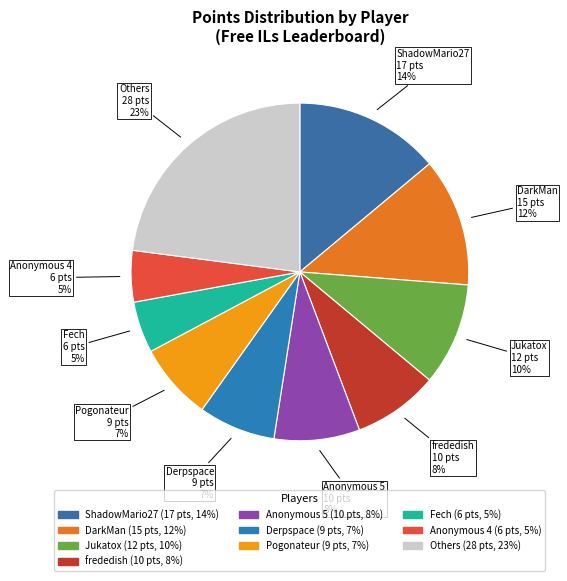

To the nearest percent, what is the average slice percentage?

10%